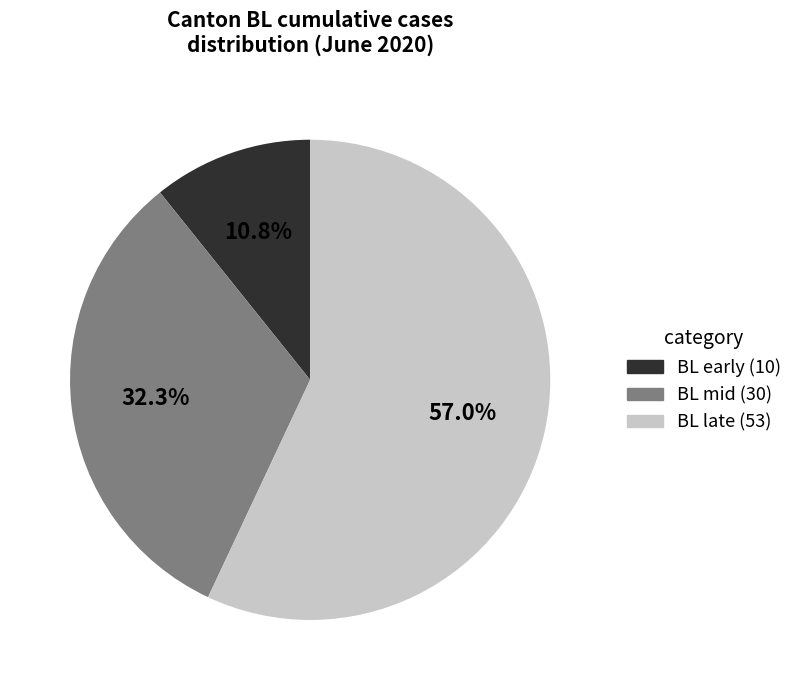

Is there any slice that represents more than half of the pie?

Yes